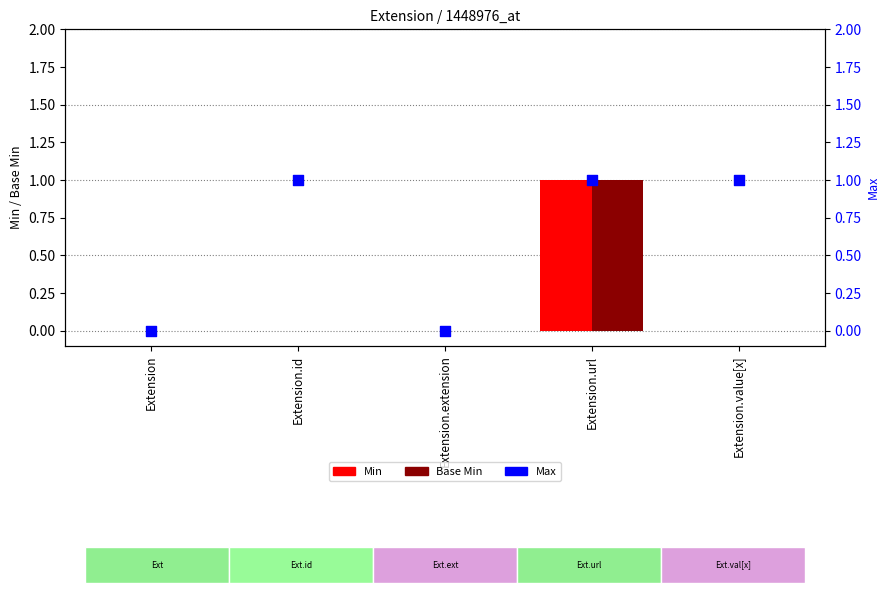

Which series contains the highest Y value?

Min